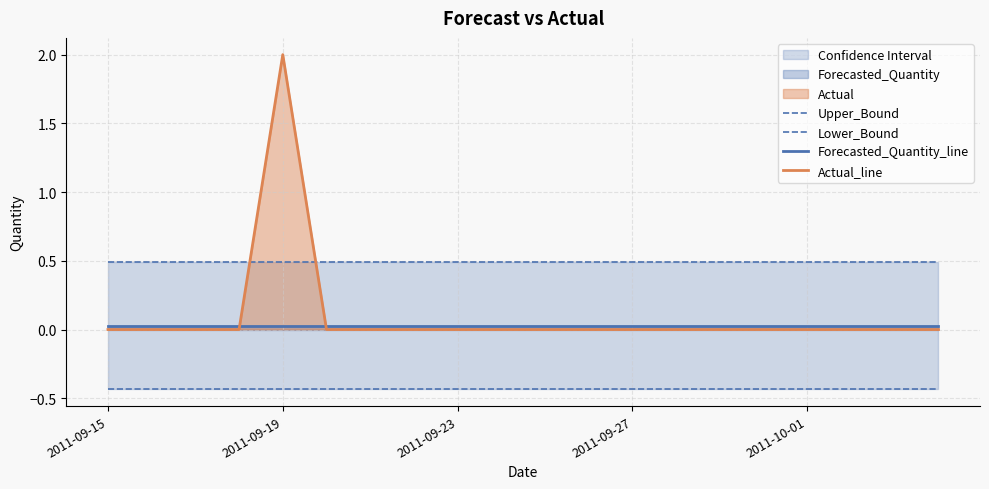

At how many categories does at least one series exceed 0?

20